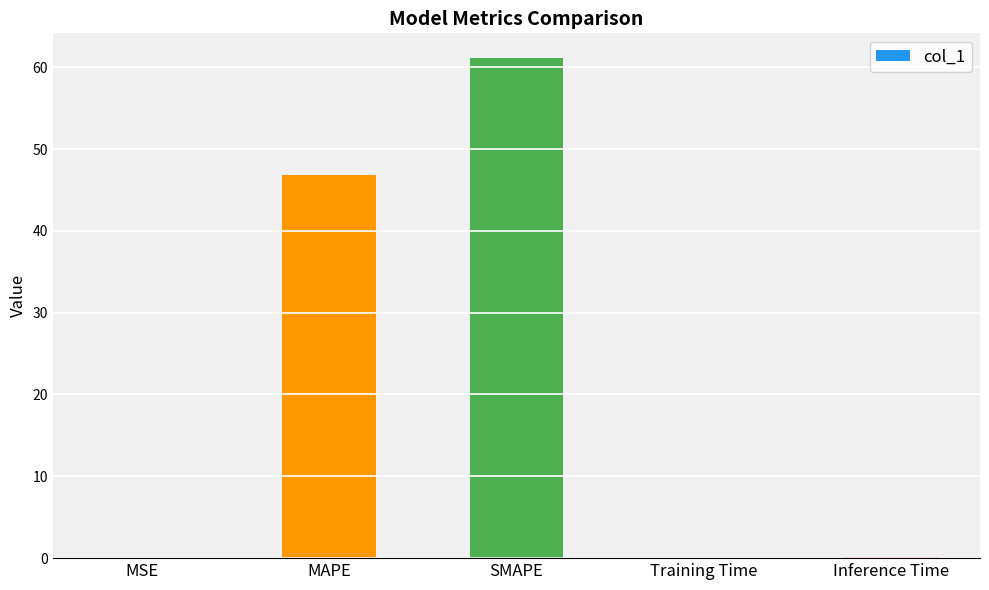

At which label is the value closest to 30?

MAPE